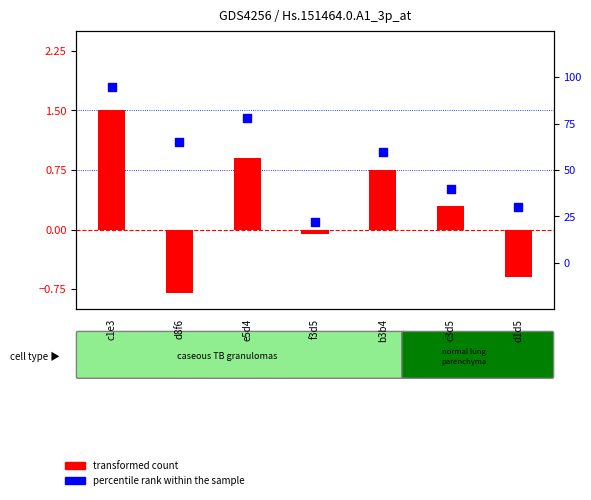

At which category is the sum across all series the highest?

c1e3